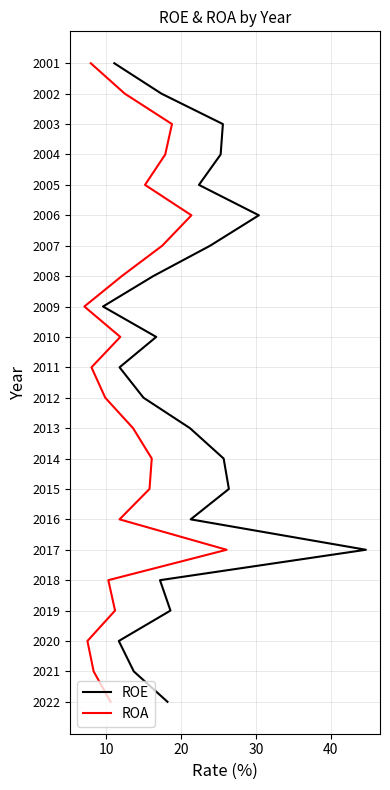

True or false: ROE and ROA intersect in this chart.

False